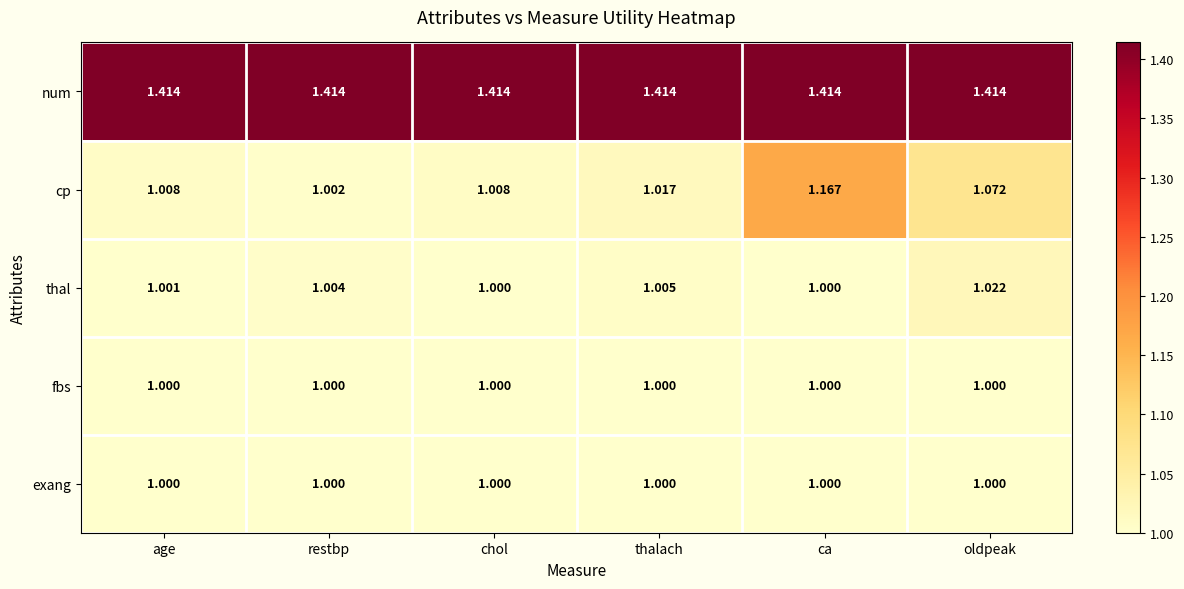

Is the value of thal at age greater than the value of exang at chol?

Yes